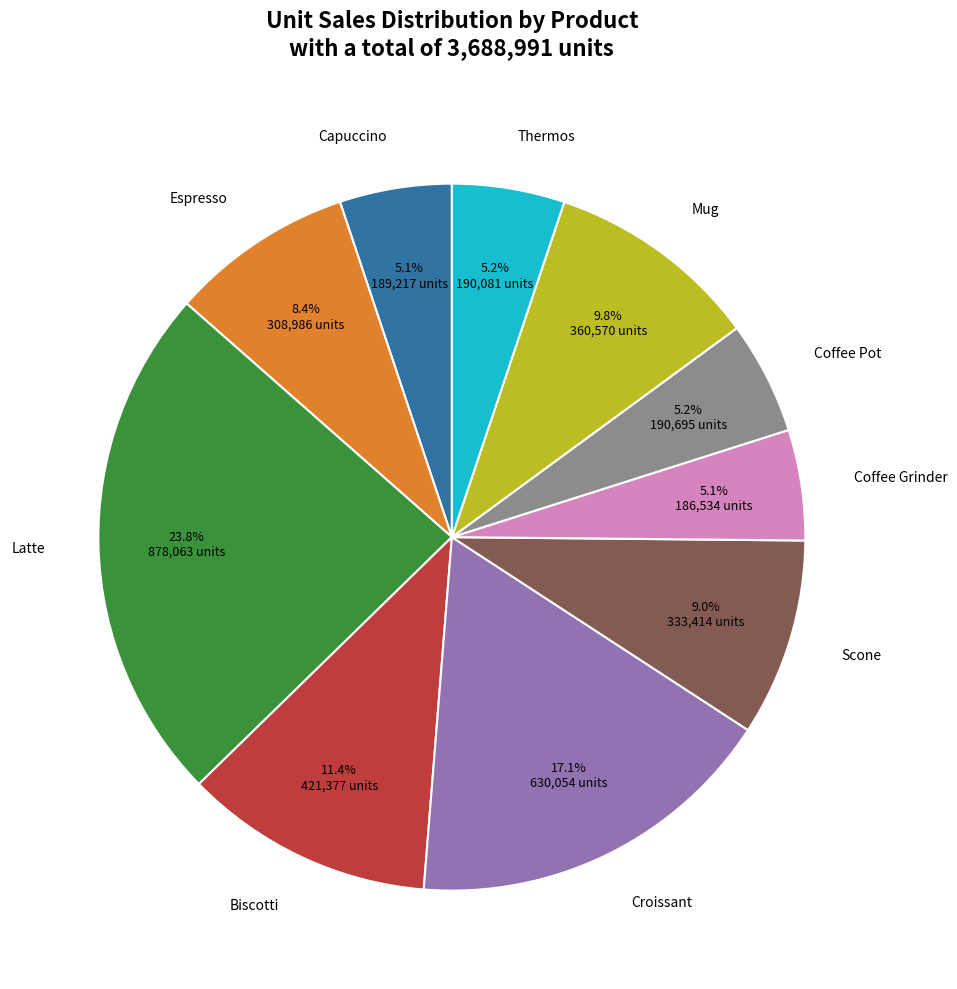

Which category has the biggest portion of the pie?

Latte